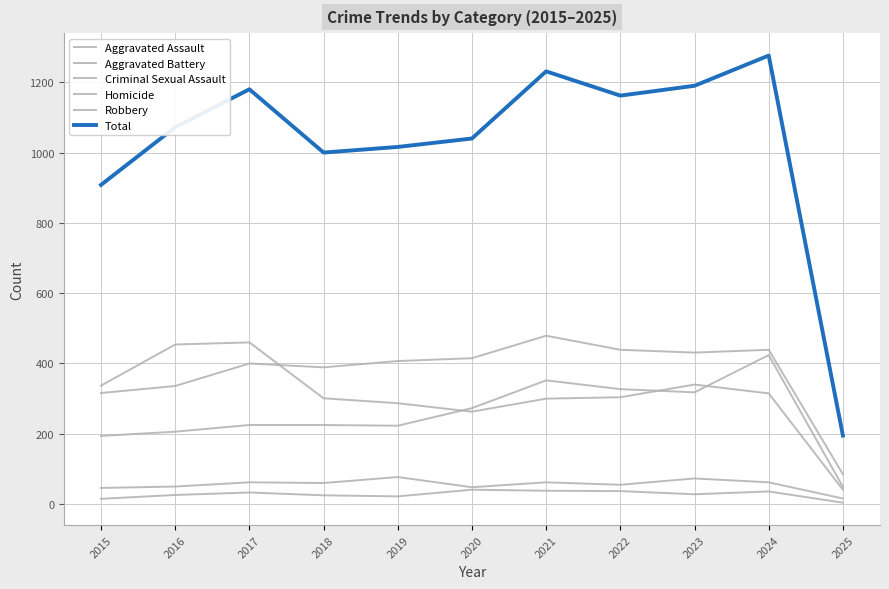

What is the maximum value for Aggravated Assault?

424